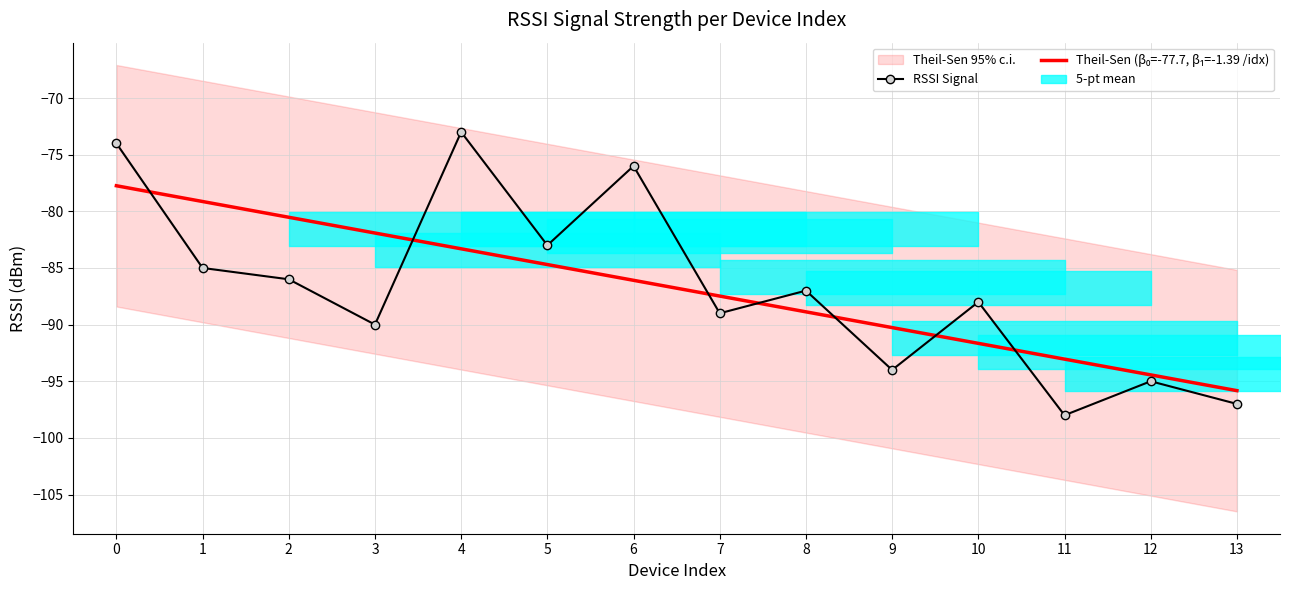

Count the number of categories in the chart.

14